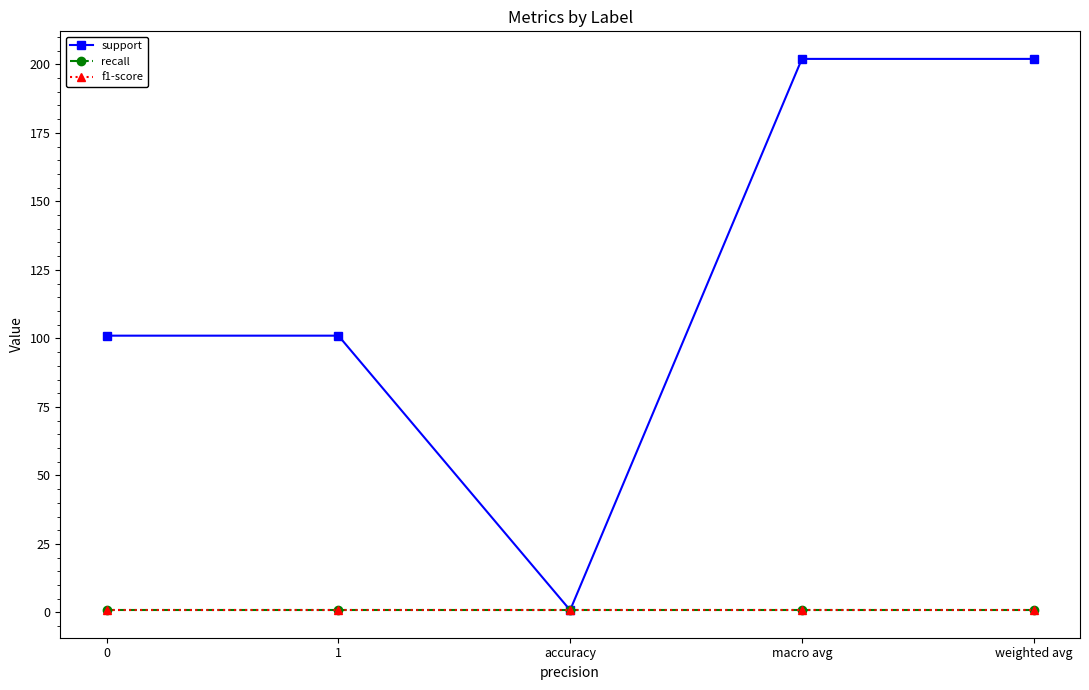

The support series shows 202.0 at macro avg. True or false?

True